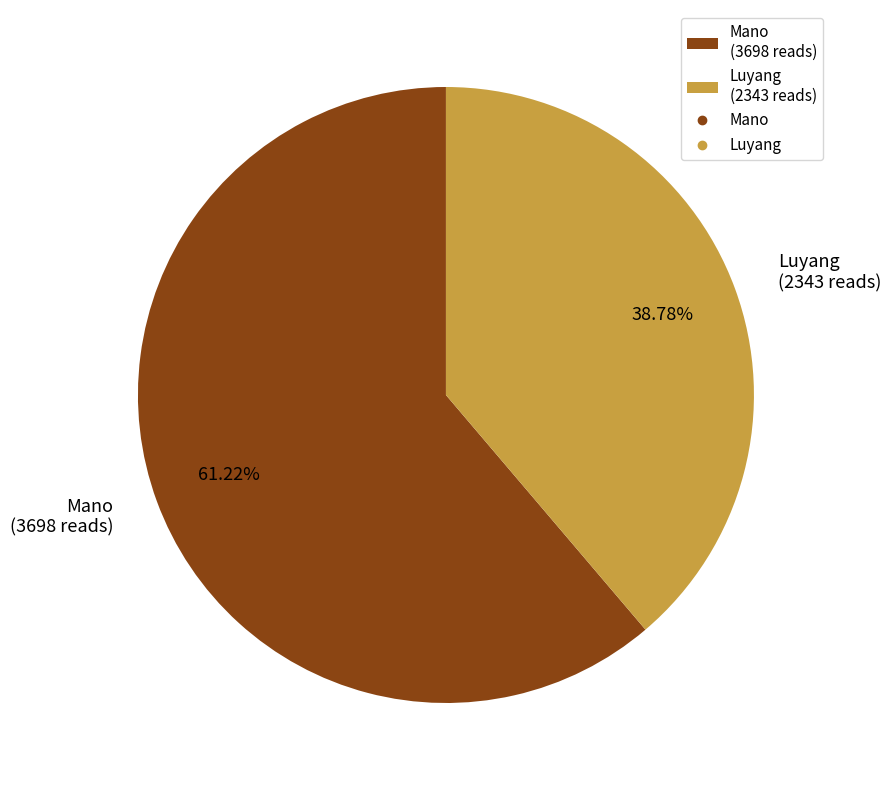

What is the majority slice?

Mano